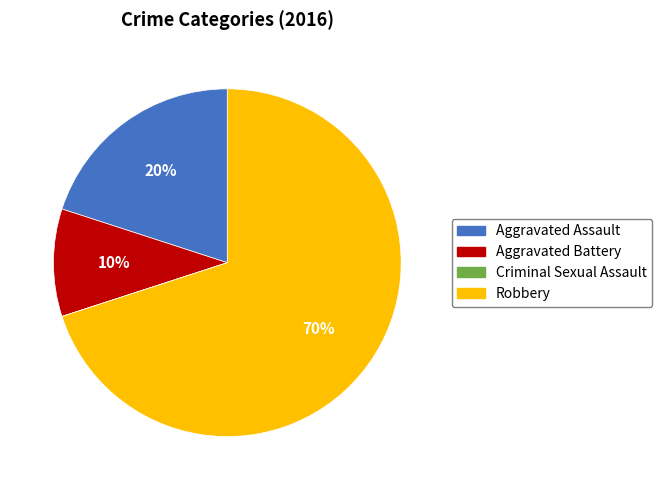

Which slice is the largest?

Robbery